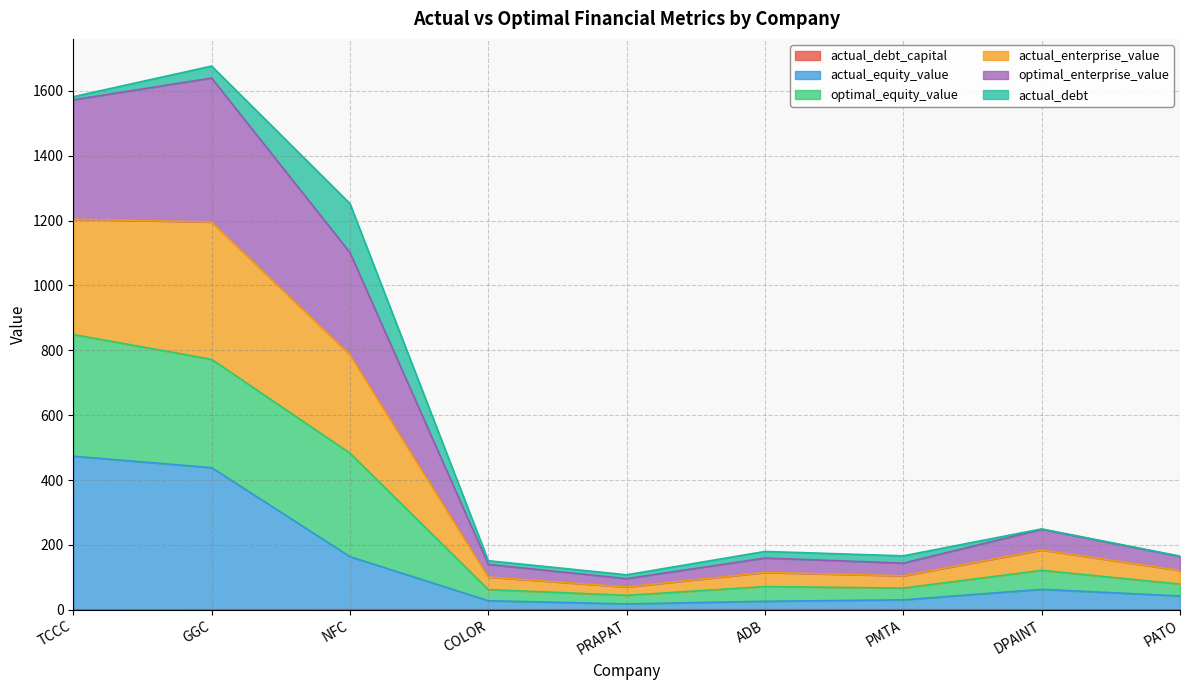

True or false: actual_enterprise_value and actual_equity_value intersect in this chart.

False